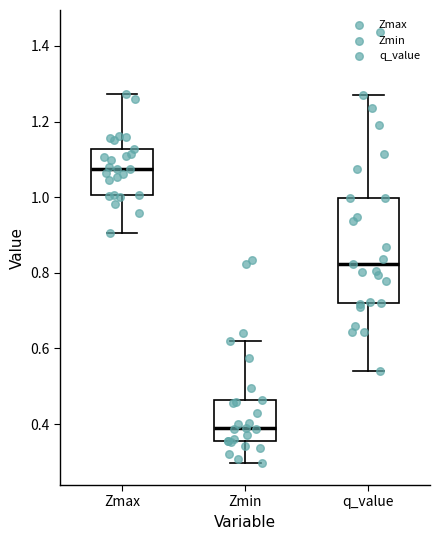

Which box is the tallest, from its lower edge to its upper edge?

q_value